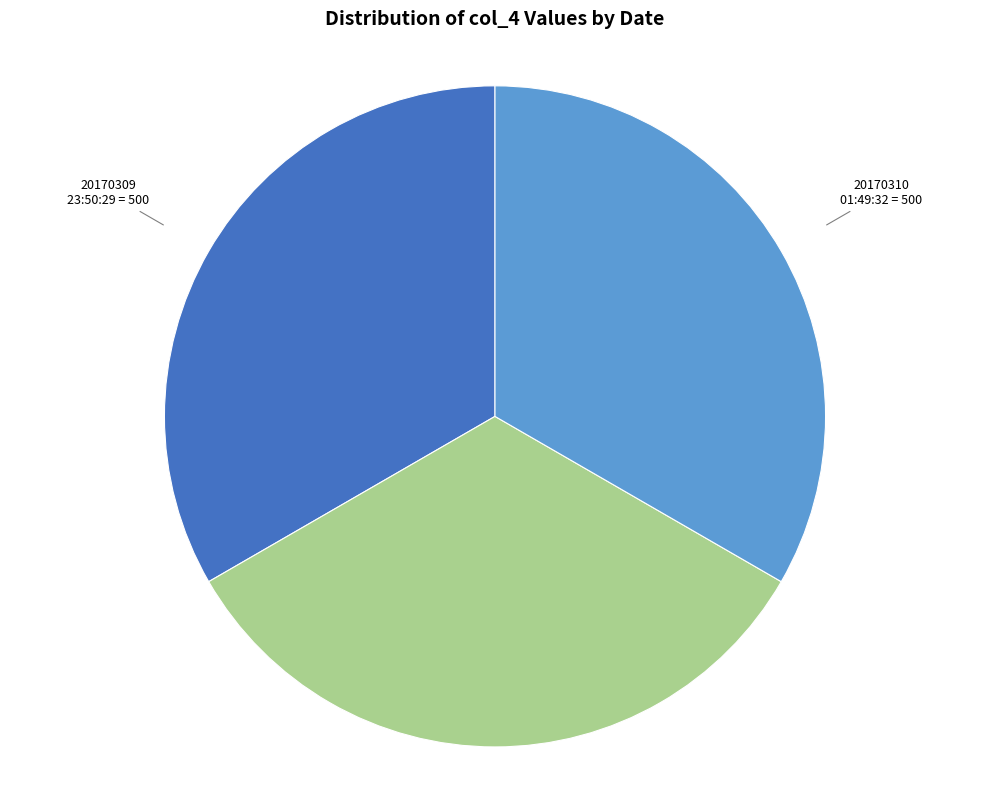

How many slices are in this pie chart?

3